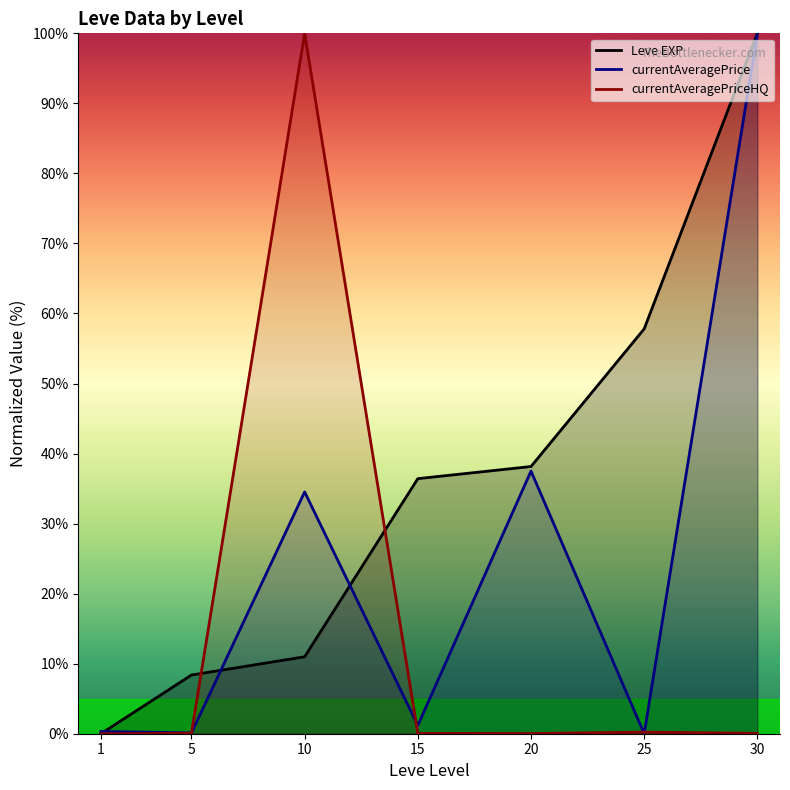

At which category does currentAveragePrice reach its first local valley?

5